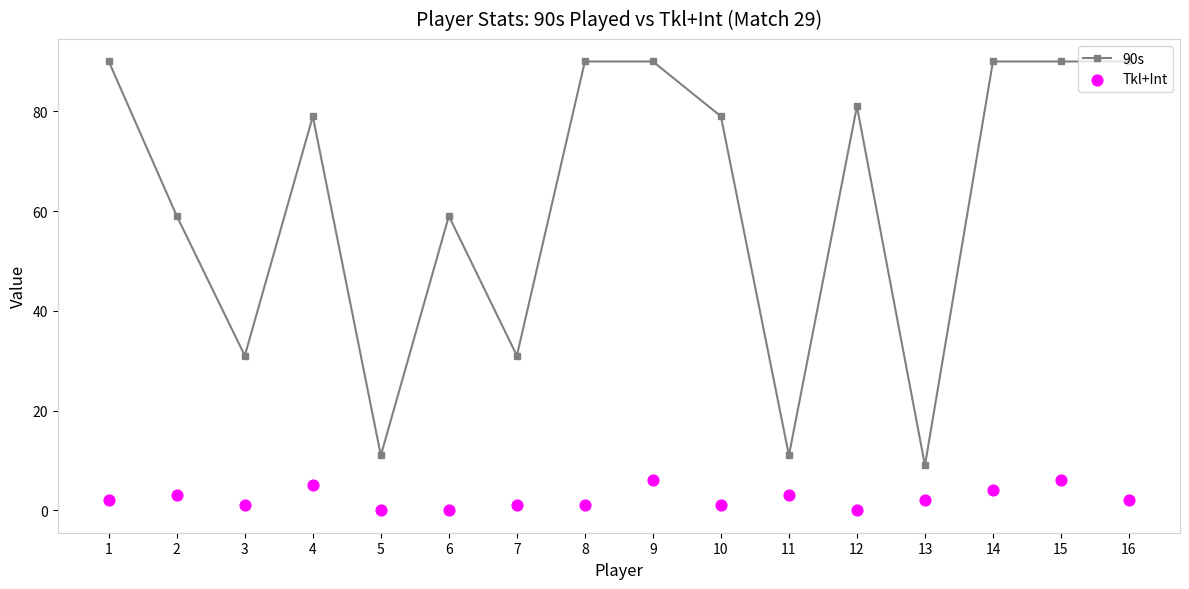

At how many categories does at least one series exceed 18?

13